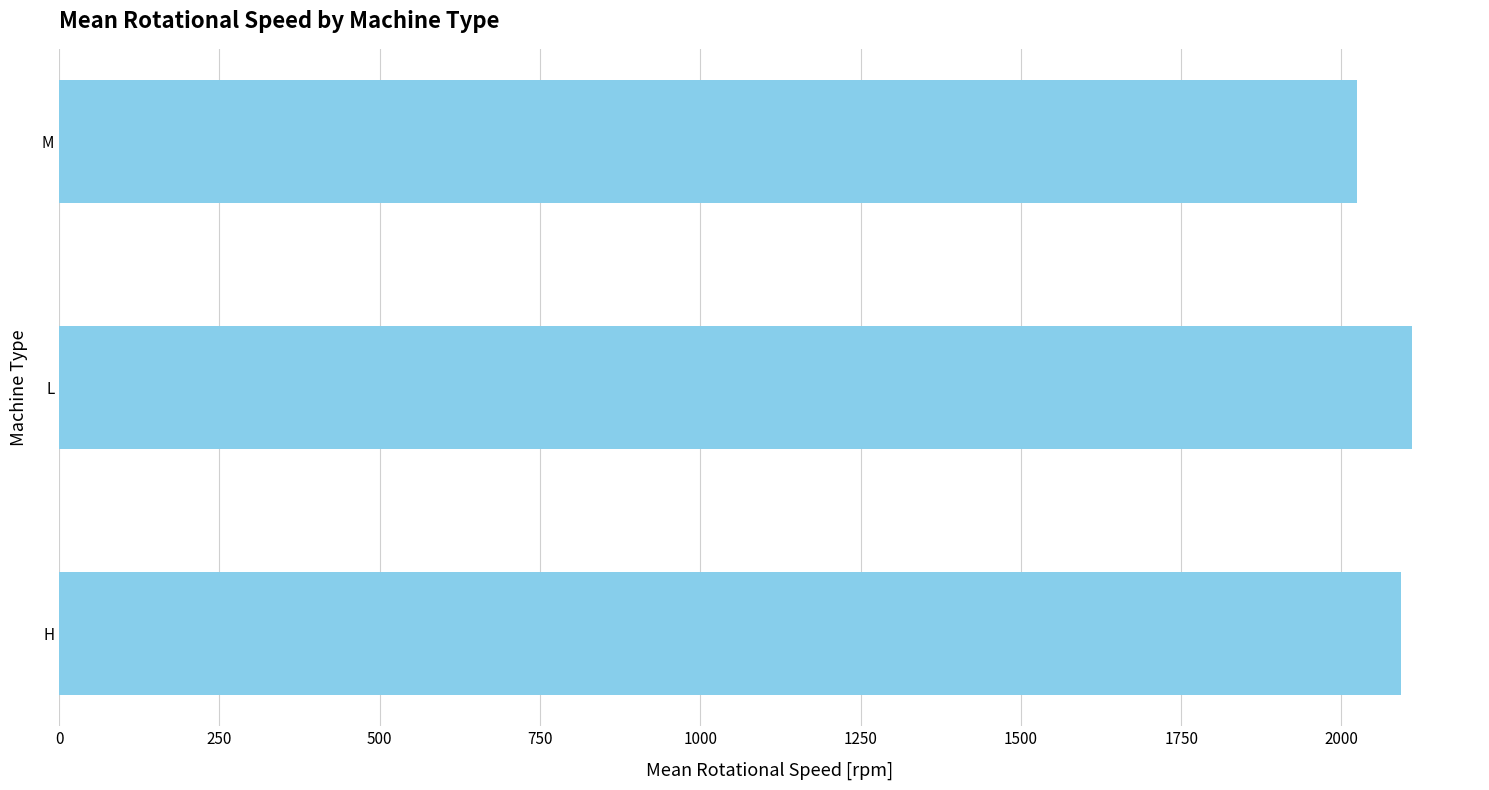

Reading bottom to top, list all the values displayed in this chart.

H=2092.3	L=2110.6	M=2023.6